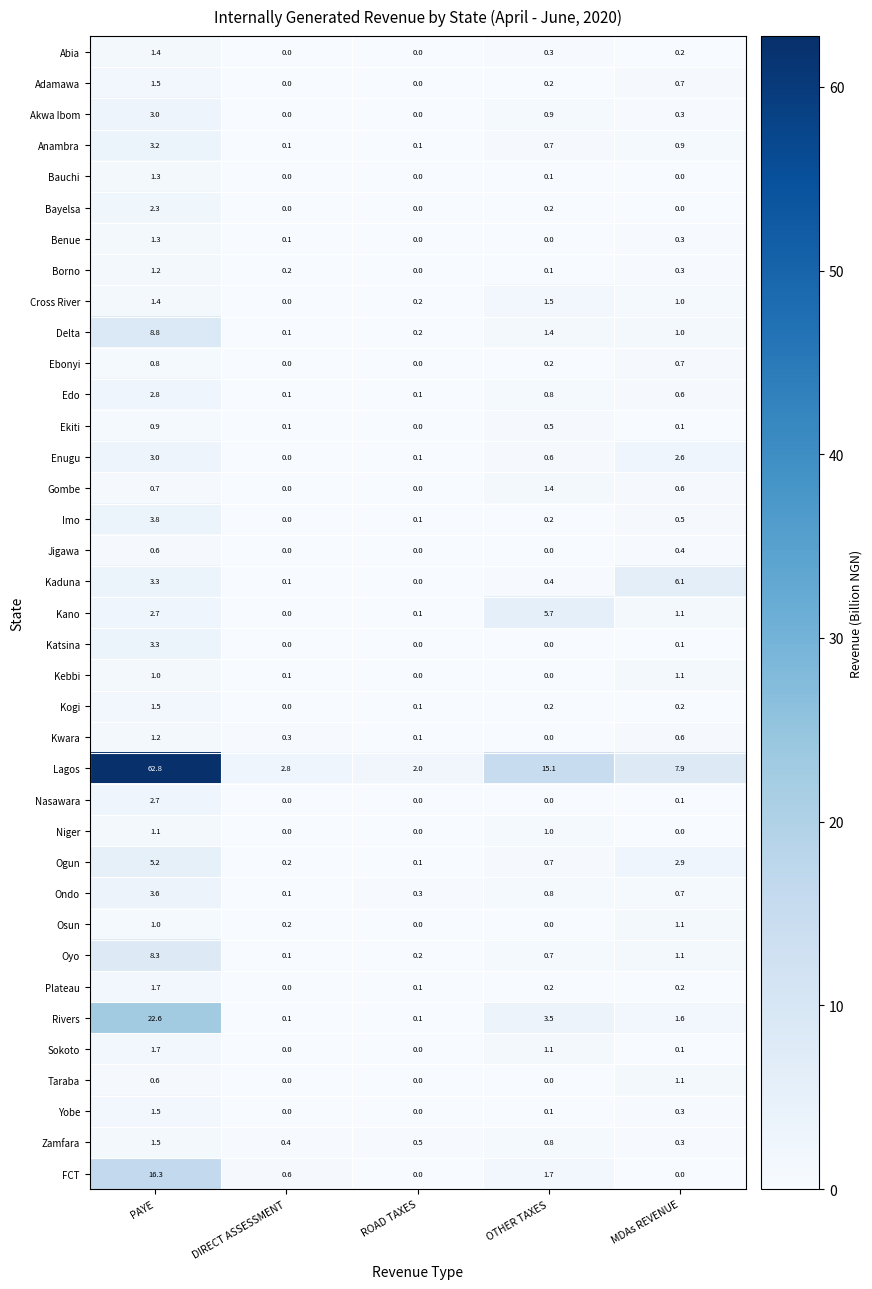

How many series are shown in this chart?

37